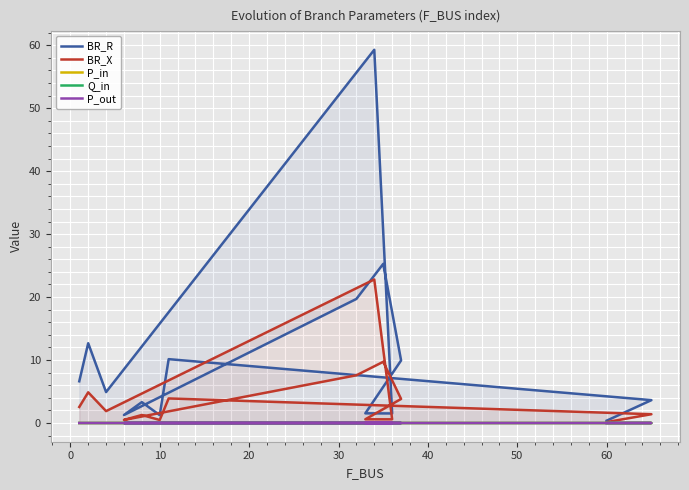

Which series has the largest range (max minus min)?

BR_R